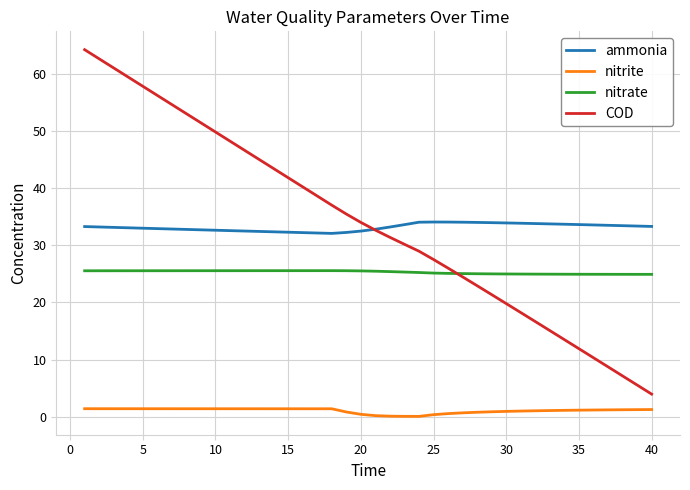

Rank the series by their maximum value, from lowest to highest.

nitrite, nitrate, ammonia, COD